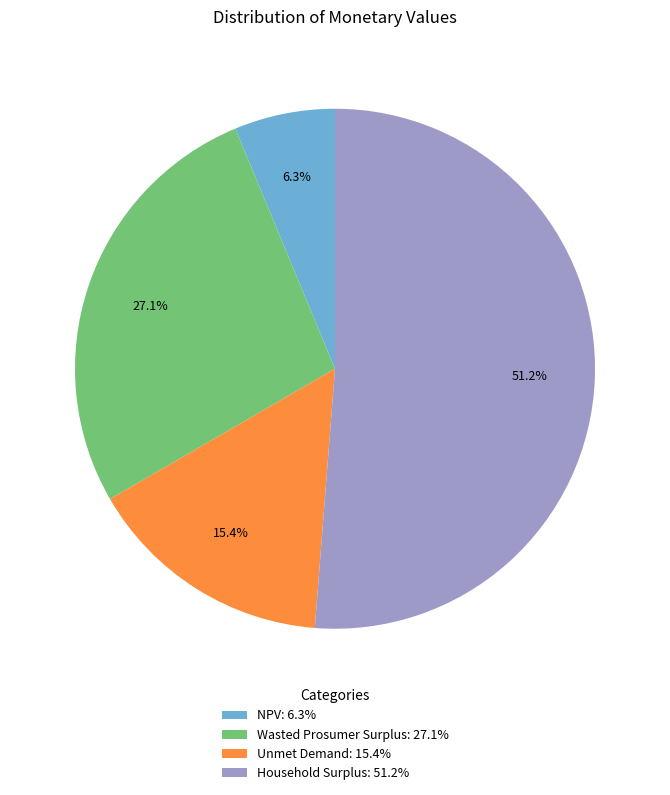

Between Household Surplus and Wasted Prosumer Surplus, which is larger?

Household Surplus